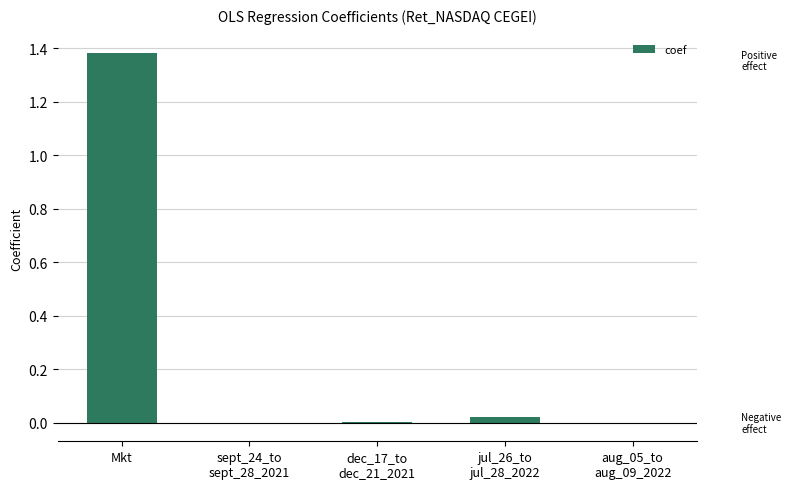

Which label corresponds to the largest value in the chart?

Mkt